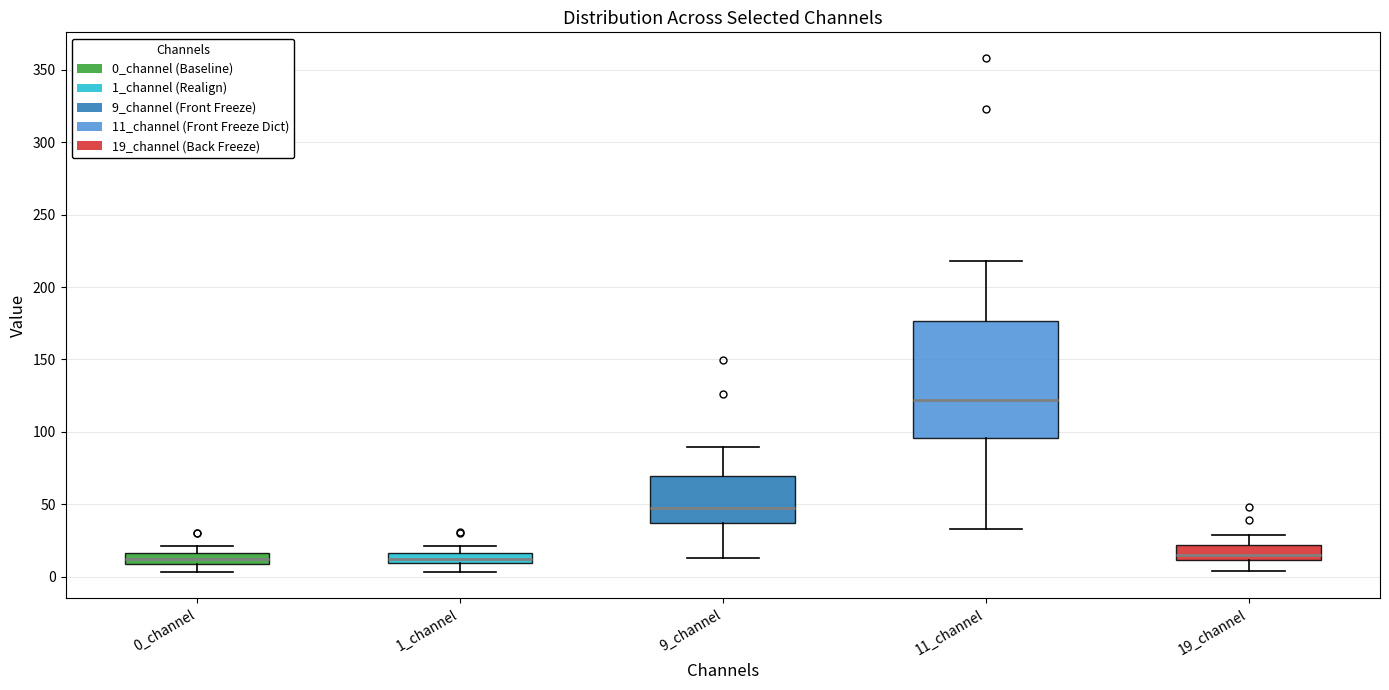

Which box is the tallest, from its lower edge to its upper edge?

11_channel